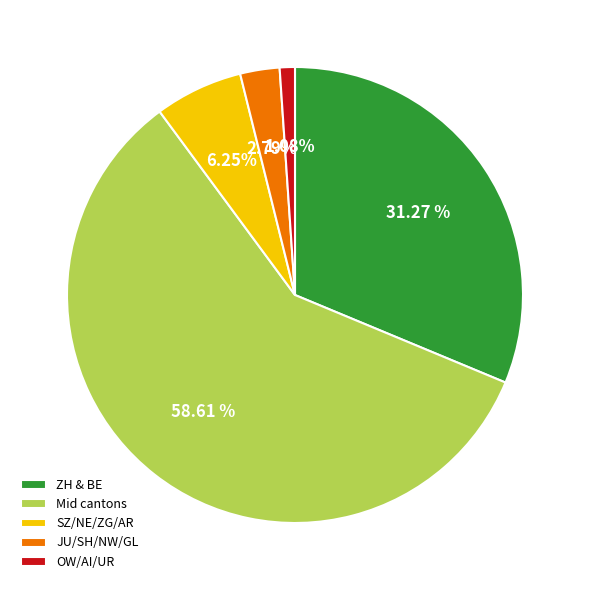

Which category has the smallest portion of the pie?

OW/AI/UR